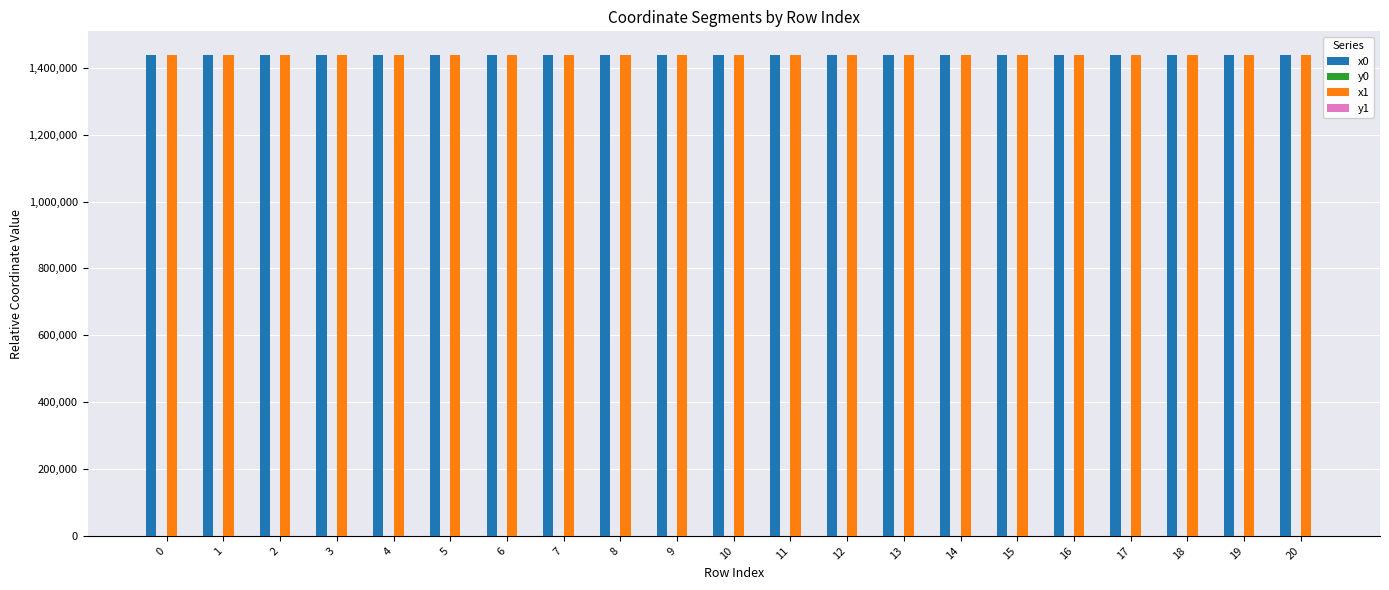

What is the maximum value shown in the chart?

1437255.0